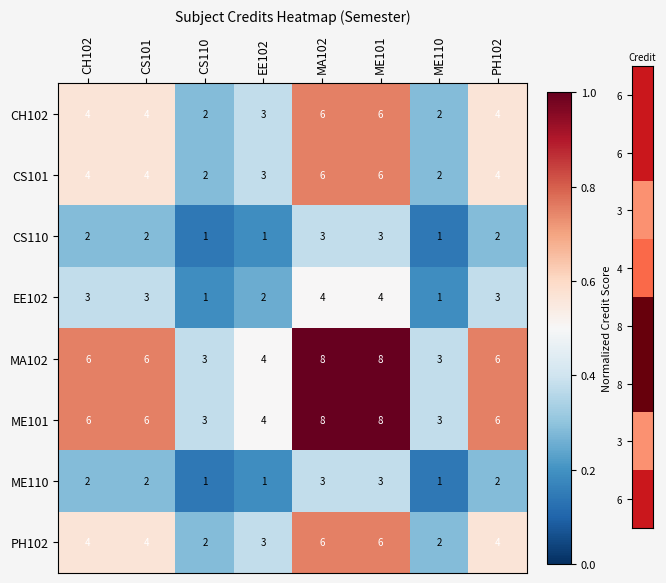

Is the value of ME101 at EE102 greater than the value of MA102 at ME101?

No